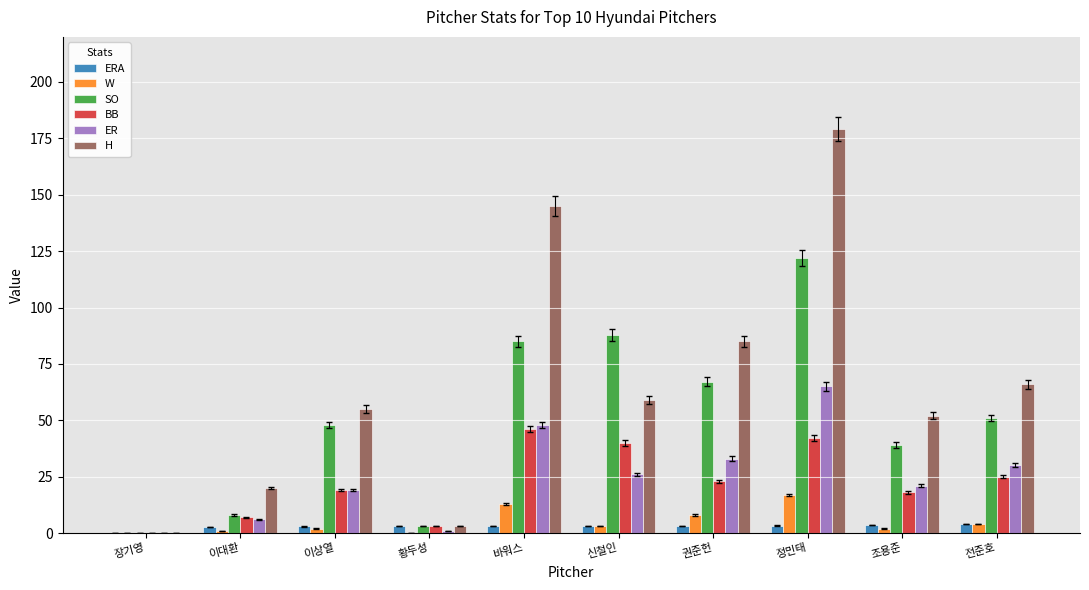

What is the sum of all ERA values?

28.6